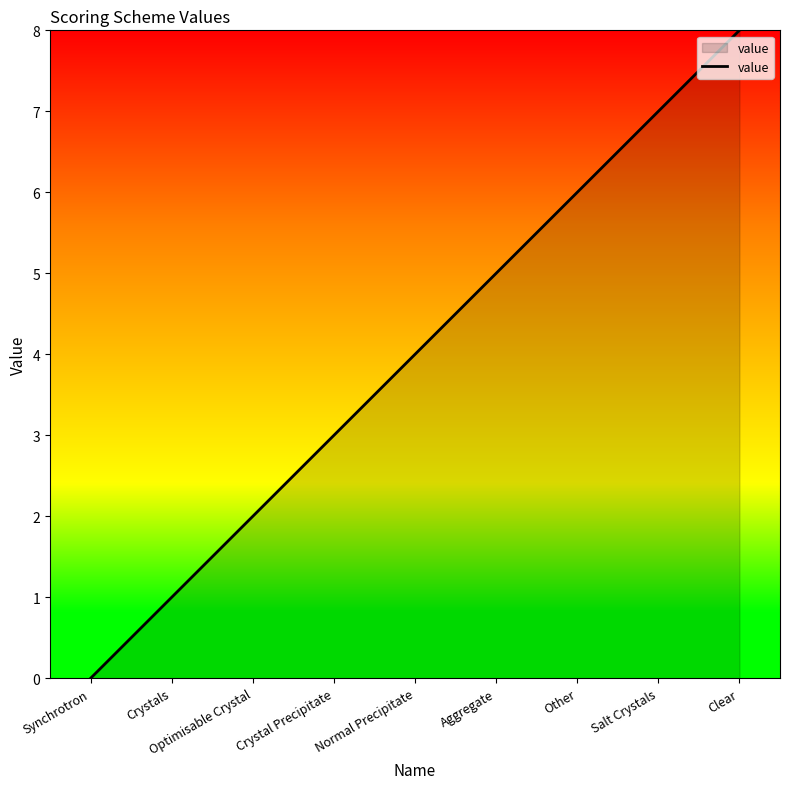

Reading left to right, transcribe all the data shown in this chart.

Synchrotron=0	Crystals=1	Optimisable Crystal=2	Crystal Precipitate=3	Normal Precipitate=4	Aggregate=5	Other=6	Salt Crystals=7	Clear=8